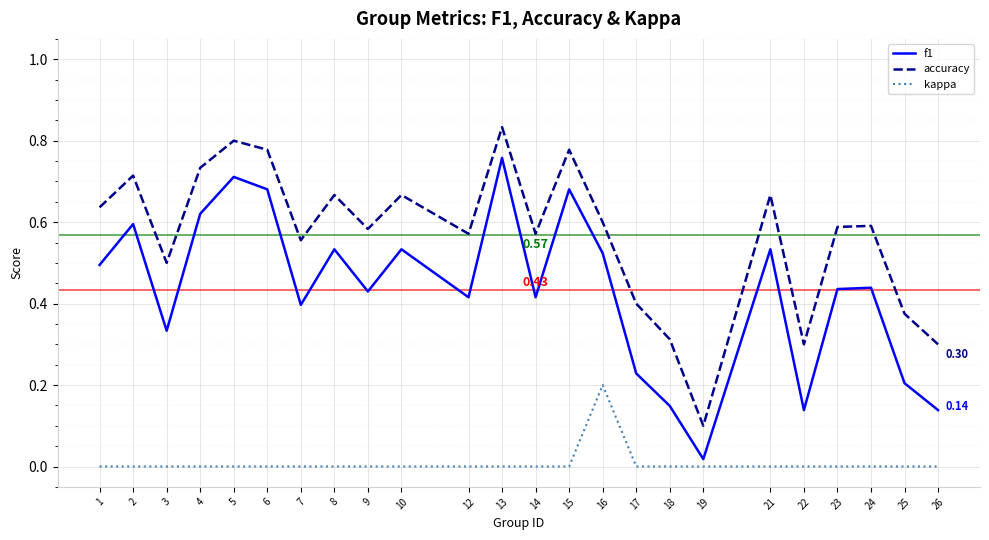

Which series changed the most between 6 and 18?

f1